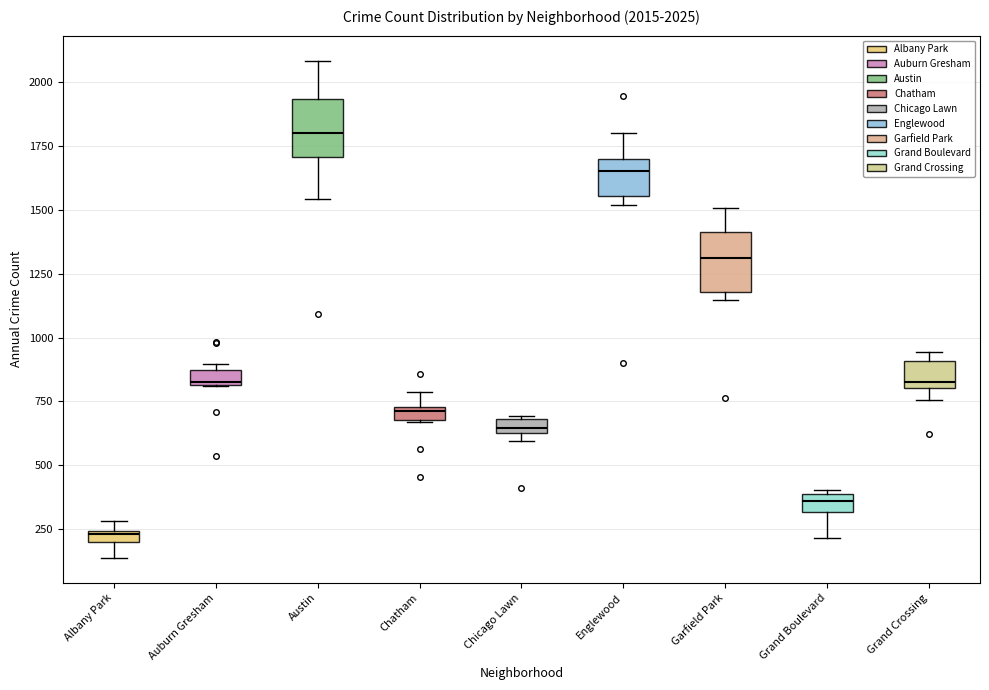

Which box's median line is the highest?

Austin